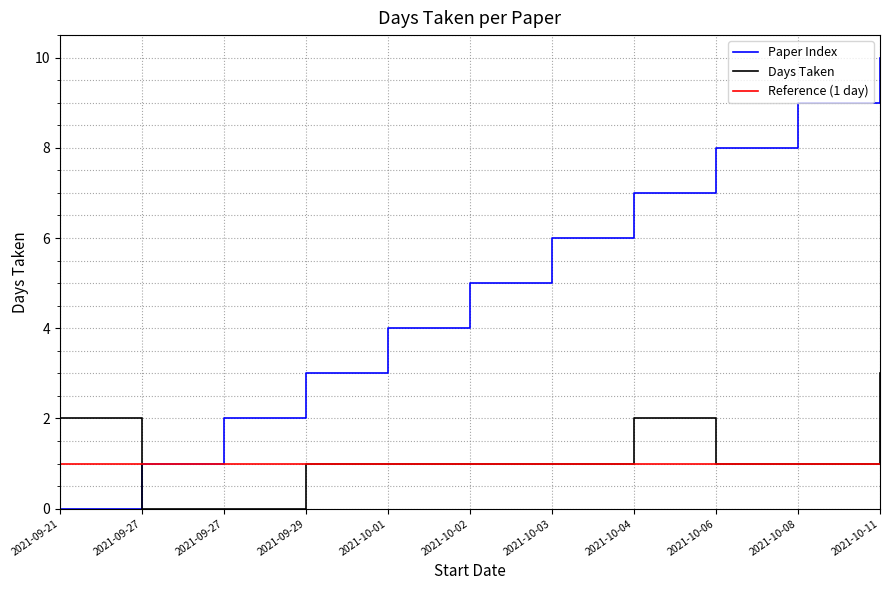

Between 2021-10-02 and 2021-10-03, which is larger?

2021-10-03